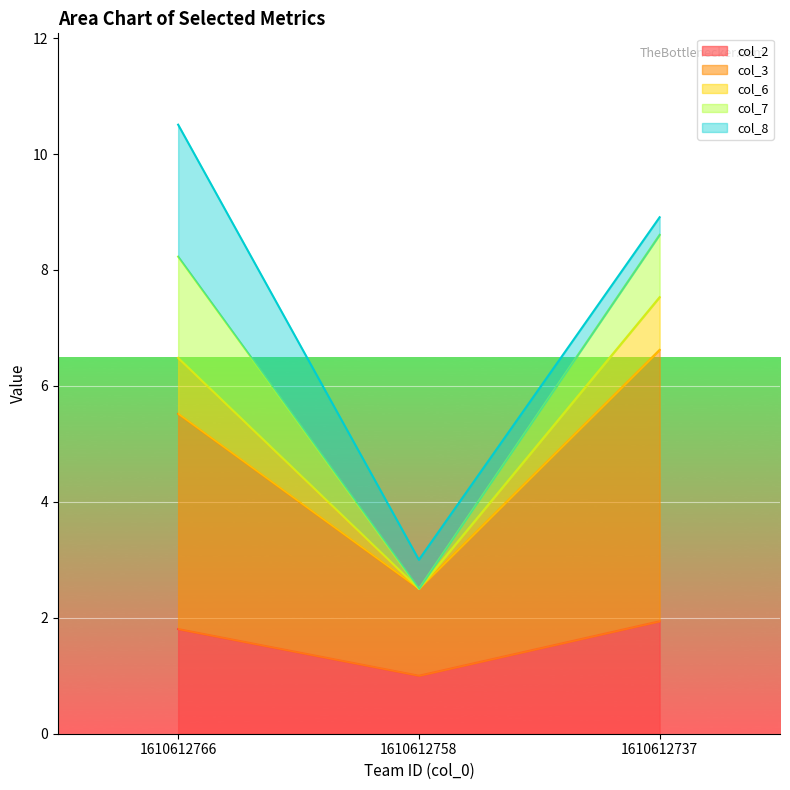

Is it true that col_2 equals 1.3 at 1610612737?

False